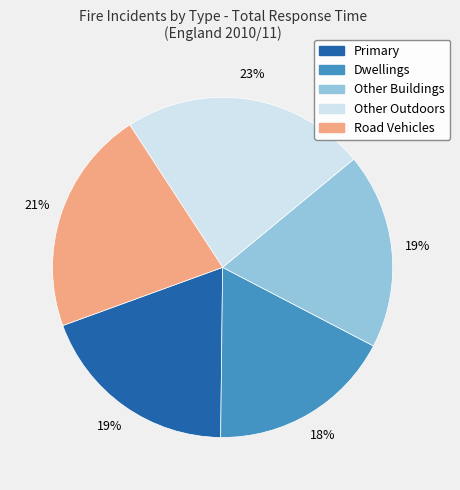

Combined, do Road Vehicles and Primary account for over 50%?

No